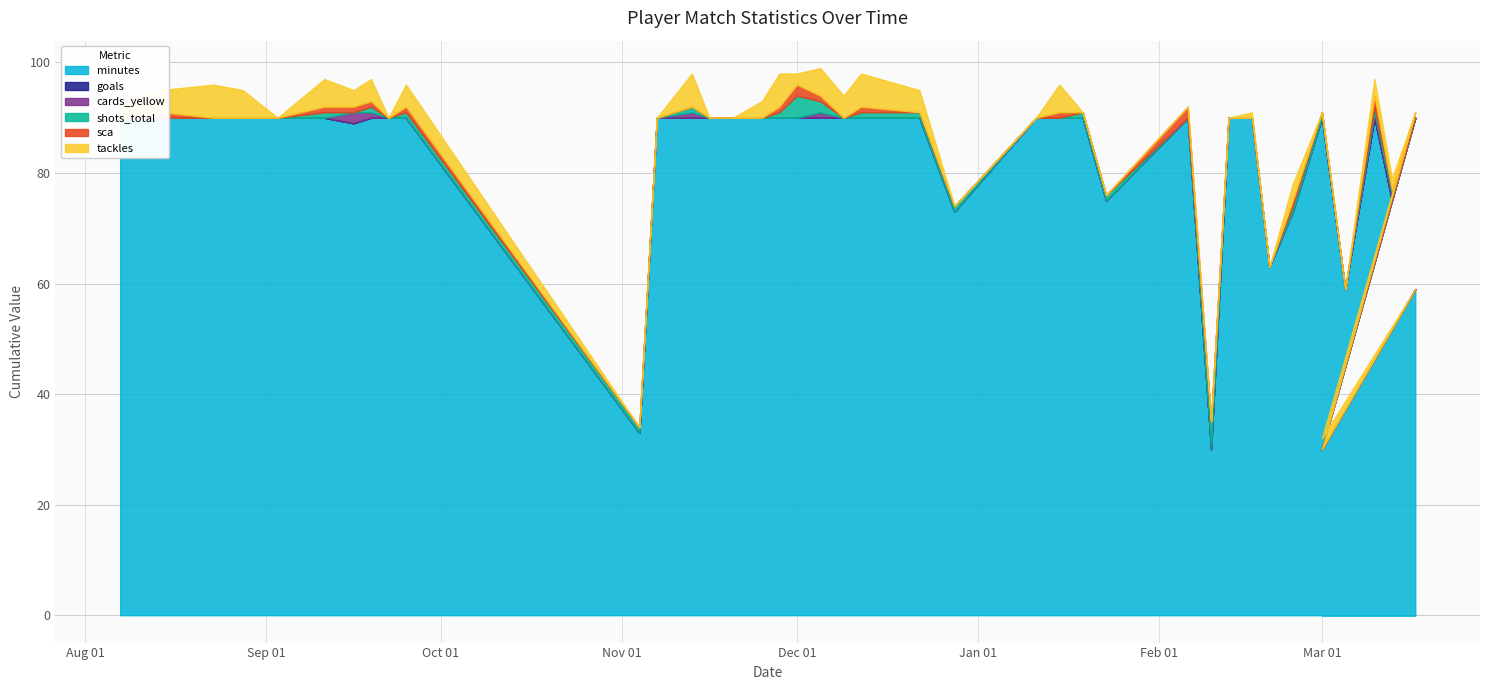

Reading left to right, transcribe all the data shown in this chart.

minutes: 90	90	90	90	90	90	89	90	90	90	33	90	90	90	90	90	90	90	90	90	90	90	73	90	90	90	75	90	30	90	90	63	73	90	59	90	75	90	30	59
goals: 0	0	0	0	0	0	0	0	0	0	0	0	0	0	0	0	0	0	0	0	0	0	0	0	0	0	0	0	0	0	0	0	0	0	0	0	0	0	0	0
cards_yellow: 0	0	0	0	0	0	2	1	0	0	0	0	1	0	0	0	0	0	1	0	0	0	0	0	0	0	0	0	0	0	0	0	0	0	0	1	1	0	0	0
shots_total: 0	0	0	0	0	1	0	1	0	1	1	0	1	0	0	0	1	4	2	0	1	1	1	0	0	1	1	0	5	0	0	0	1	1	0	1	1	0	0	0
sca: 0	1	0	0	0	1	1	1	0	1	0	0	0	0	0	0	1	2	1	0	1	0	0	0	1	0	0	2	0	0	0	0	1	0	0	2	0	1	0	0
tackles: 3	4	6	5	0	5	3	4	0	4	0	0	6	0	0	3	6	2	5	4	6	4	0	0	5	0	0	0	0	0	1	0	3	0	0	3	2	0	2	0